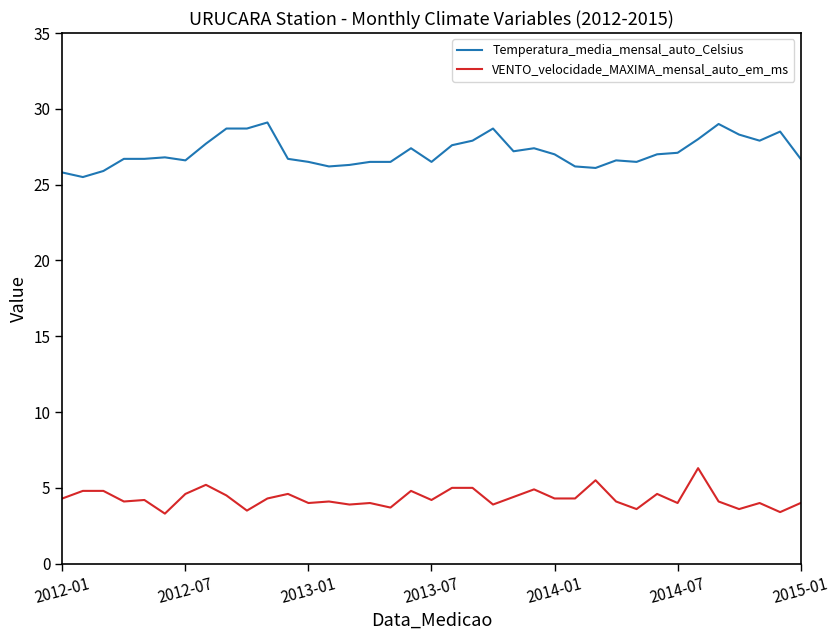

What is the difference between the maximum and minimum values in the VENTO_velocidade_MAXIMA_mensal_auto_em_ms series?

3.0